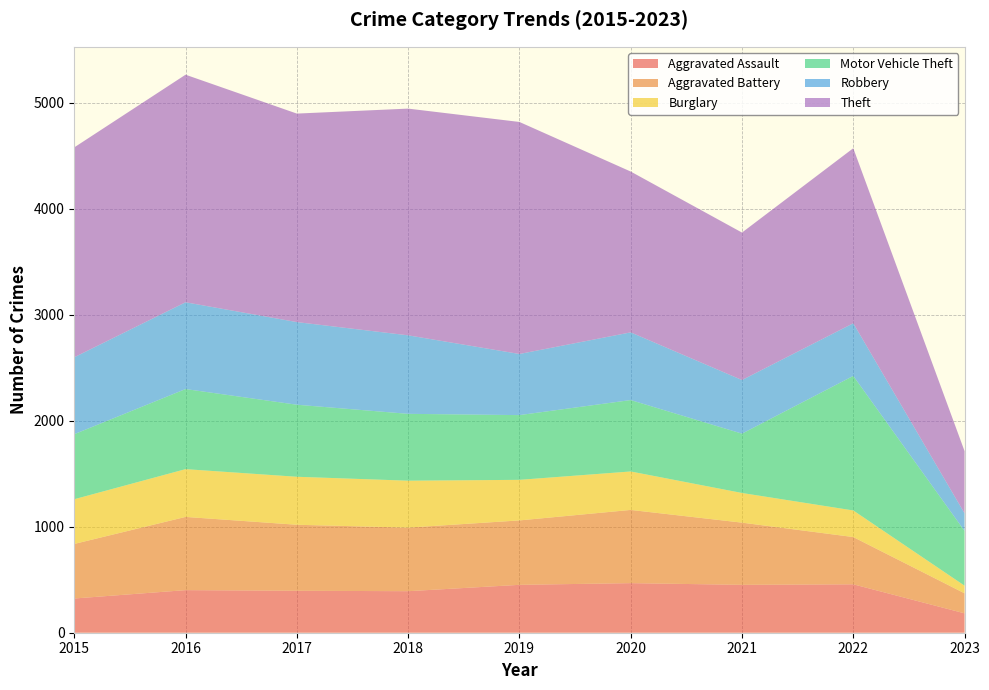

Reading left to right, what are all the values shown in this chart?

Aggravated Assault: 2015=323	2016=402	2017=396	2018=392	2019=452	2020=468	2021=452	2022=457	2023=183
Aggravated Battery: 2015=515	2016=691	2017=623	2018=600	2019=608	2020=691	2021=587	2022=446	2023=189
Burglary: 2015=422	2016=451	2017=453	2018=443	2019=383	2020=363	2021=280	2022=251	2023=72
Motor Vehicle Theft: 2015=614	2016=756	2017=680	2018=631	2019=611	2020=674	2021=560	2022=1270	2023=517
Robbery: 2015=726	2016=819	2017=780	2018=741	2019=577	2020=639	2021=506	2022=497	2023=166
Theft: 2015=1981	2016=2148	2017=1968	2018=2140	2019=2190	2020=1518	2021=1392	2022=1652	2023=587